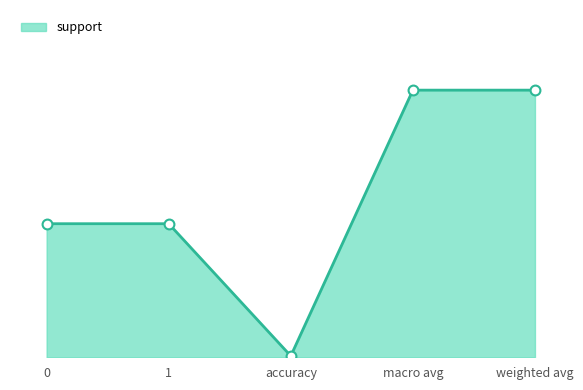

What is the ratio of the value at 0 to the value at macro avg?

0.5